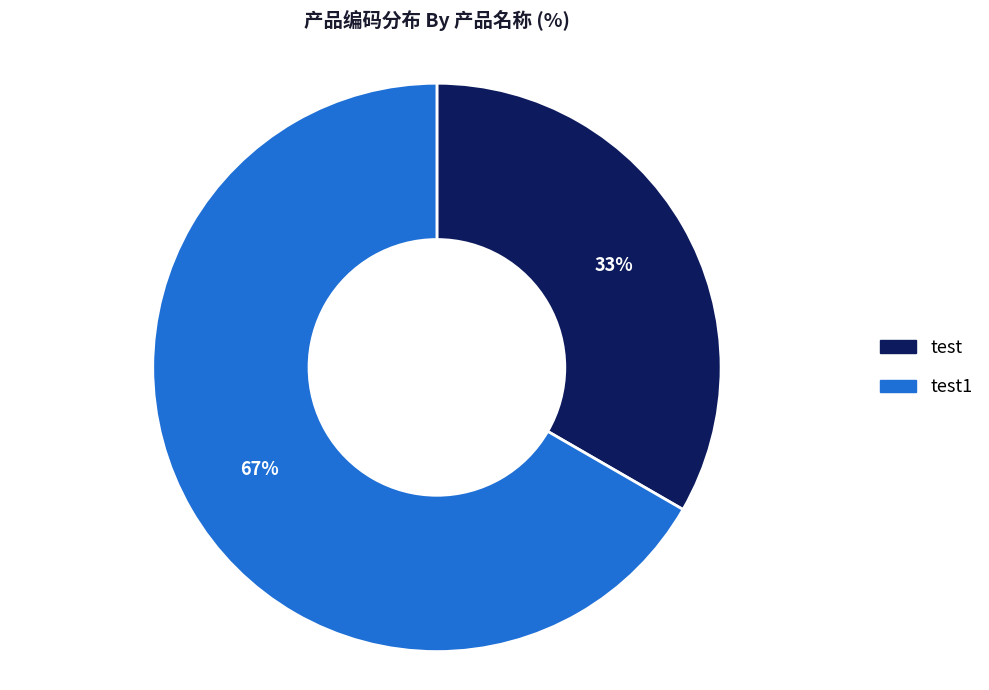

Is there any slice that represents more than half of the pie?

Yes